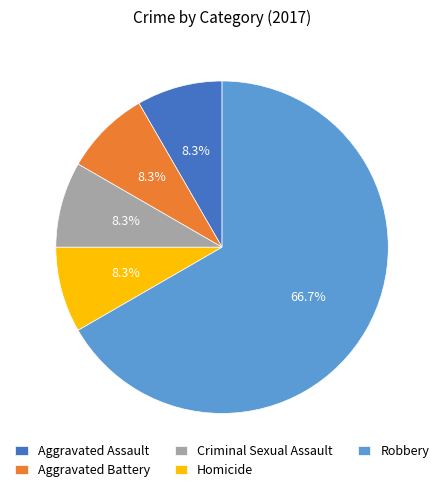

To the nearest percent, what percentage of the pie is Aggravated Assault?

8%